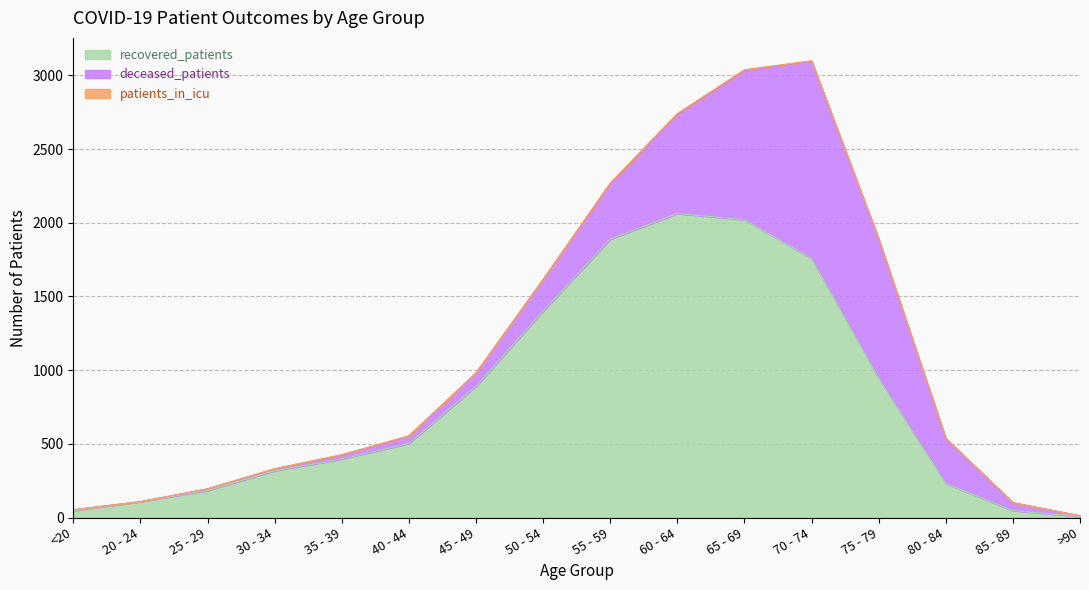

How many categories are shown in the chart?

16